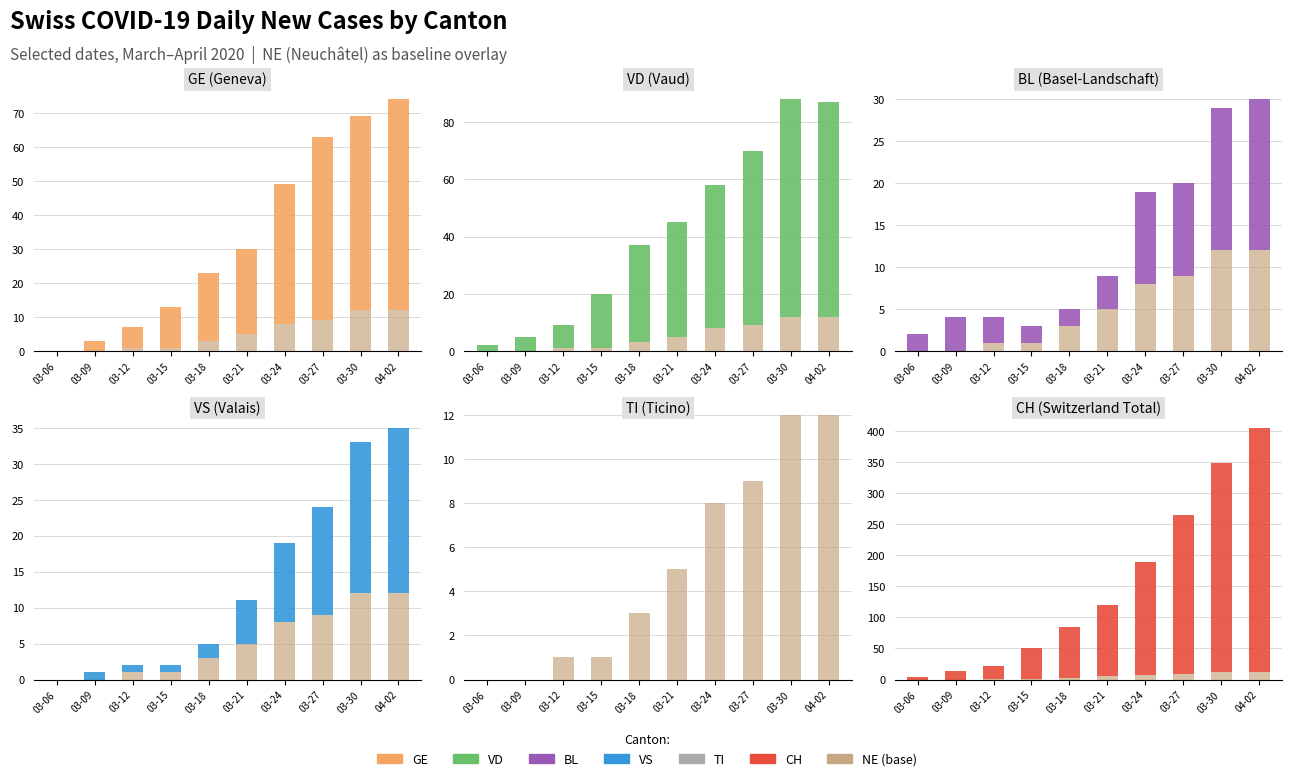

Which has a higher value, 03-12 or 03-18?

03-18